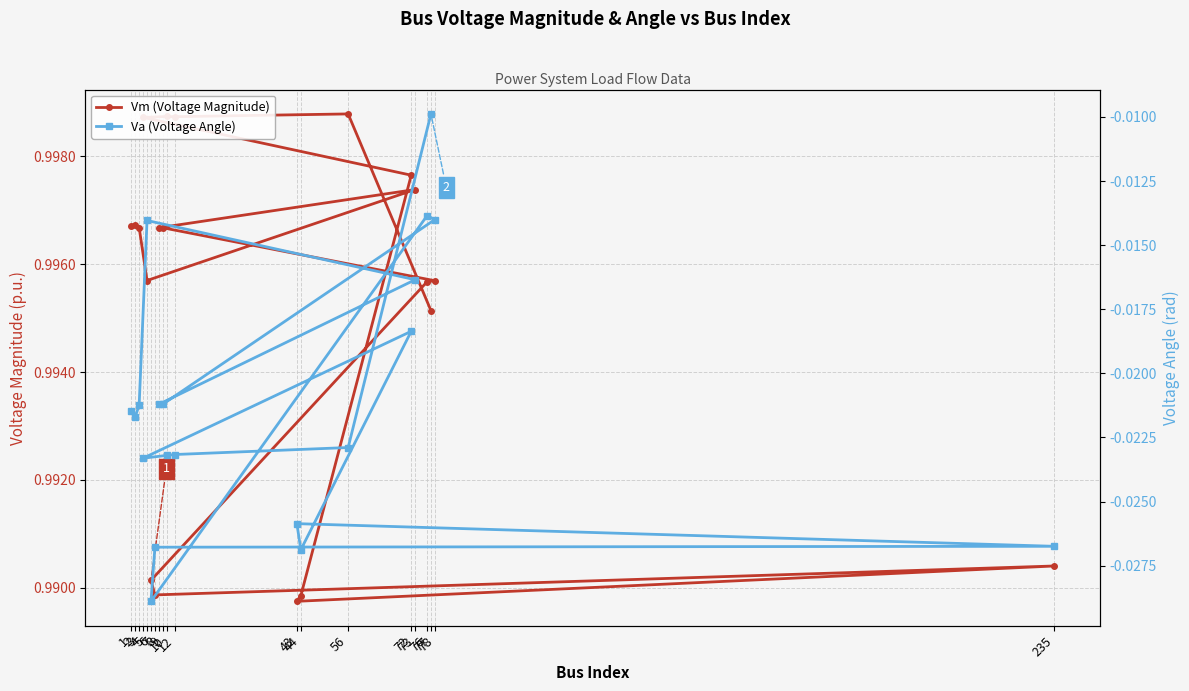

What is the label of the 17th point from the right?

5